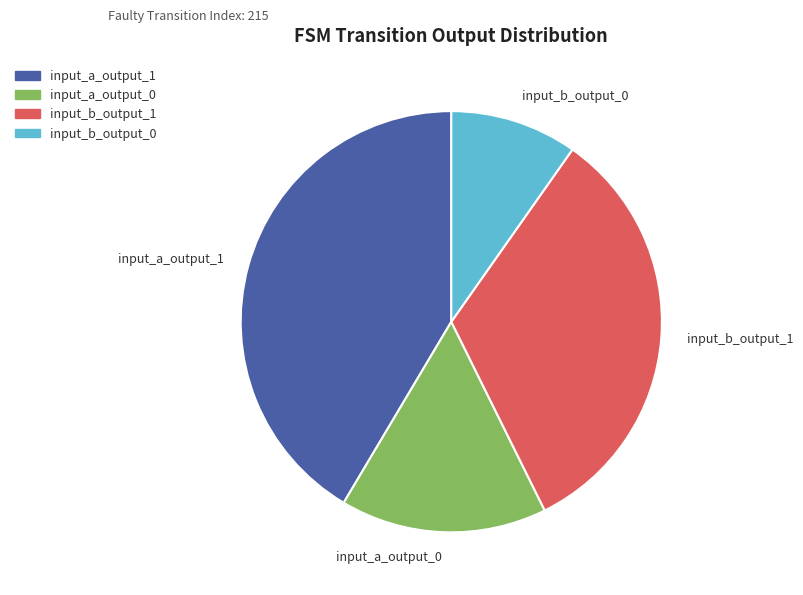

The input_b_output_0 slice represents 22% of the pie. True or false?

False